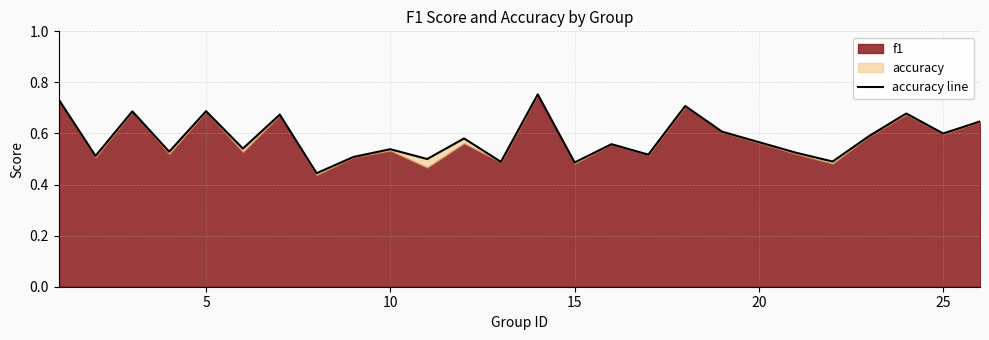

What is the greatest value displayed?

0.8